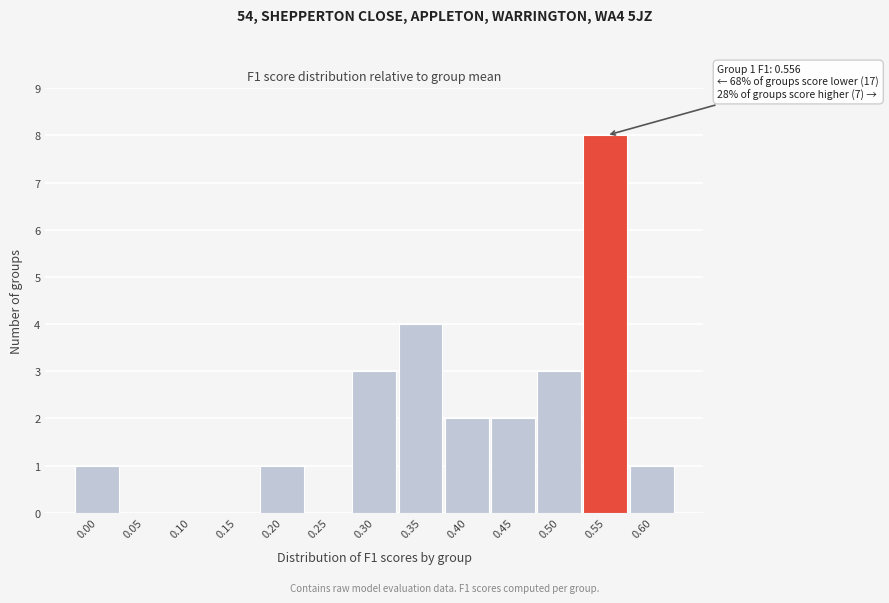

Reading left to right, what are all the values shown in this chart?

0.00=1	0.05=0	0.10=0	0.15=0	0.20=1	0.25=0	0.30=3	0.35=4	0.40=2	0.45=2	0.50=3	0.55=8	0.60=1